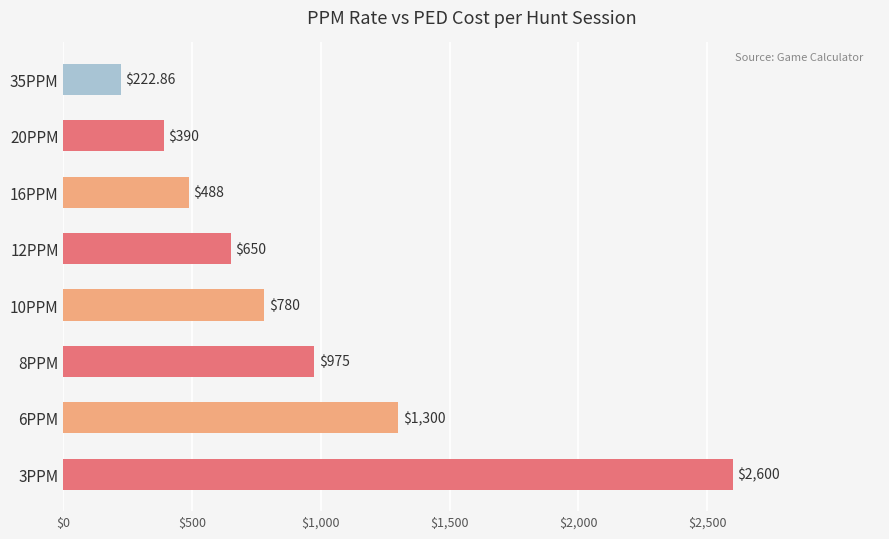

Which has a higher value, 3PPM or 12PPM?

3PPM